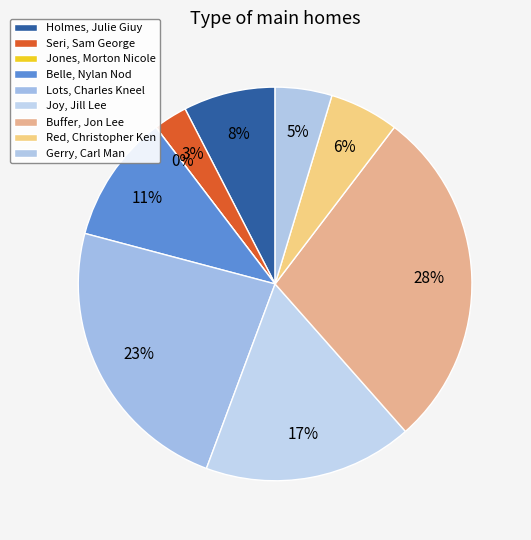

Combined, what portion of the pie is Buffer, Jon Lee and Seri, Sam George?

30.9%